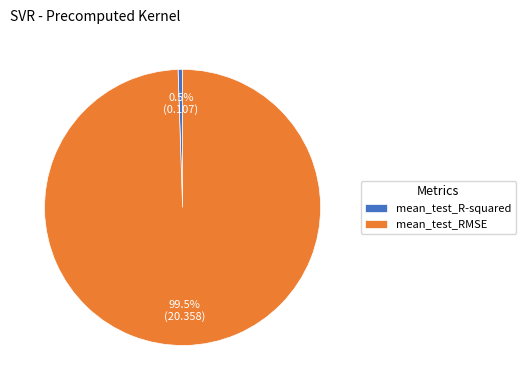

To the nearest percent, what is the combined percentage of mean_test_R-squared and mean_test_RMSE?

100%